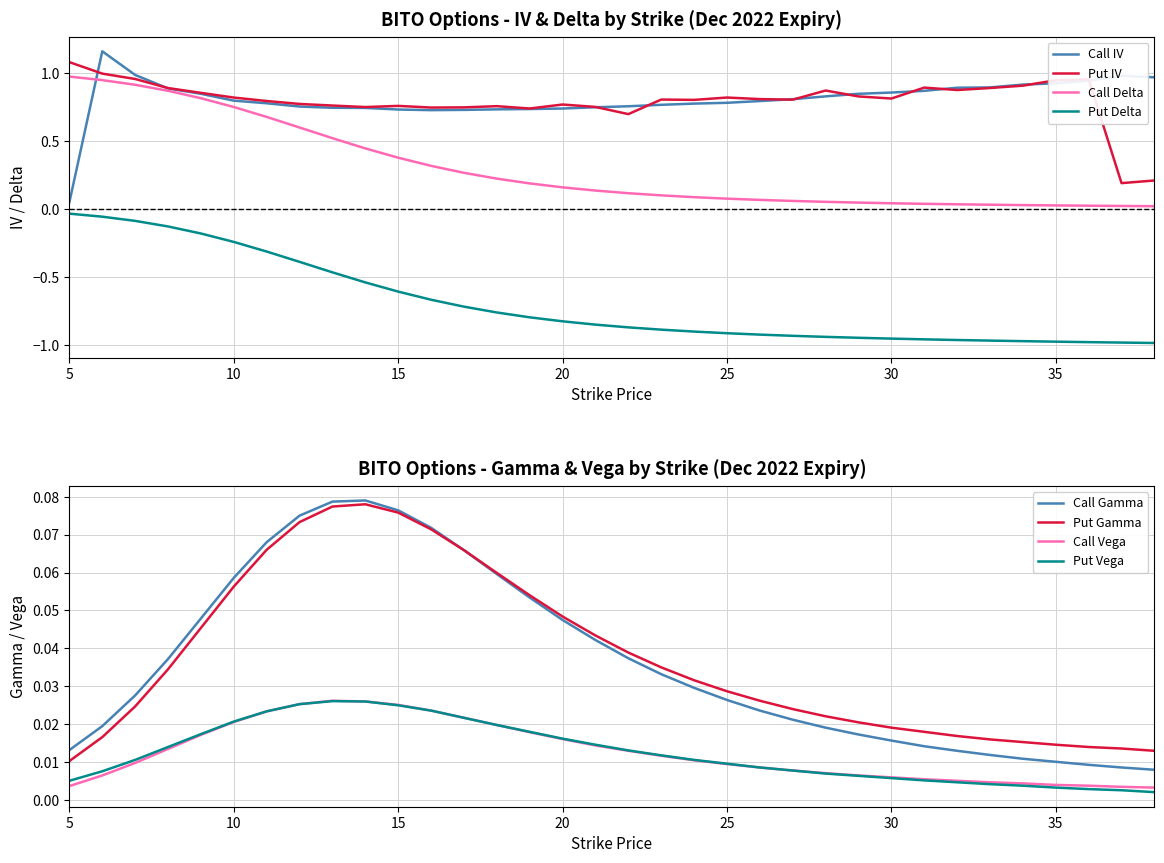

True or false: Call IV has a value of 1.2 at 17.

False